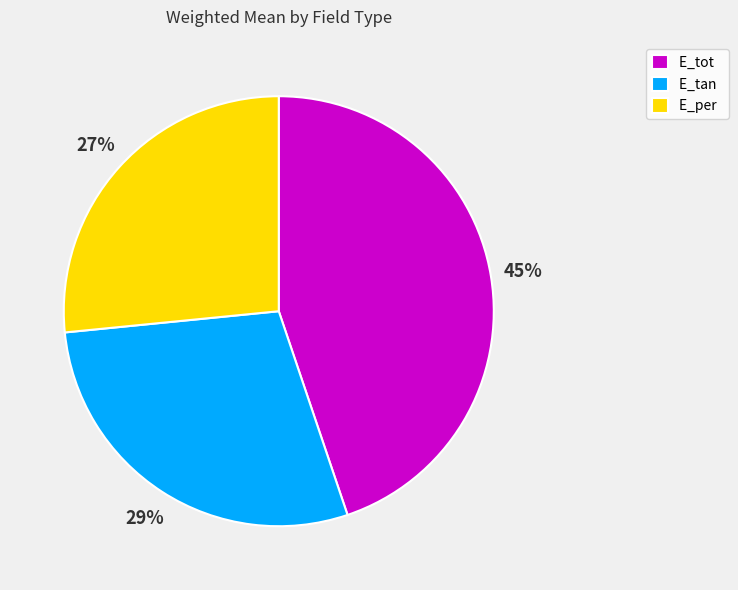

Rank the categories by value from highest to lowest.

E_tot, E_tan, E_per